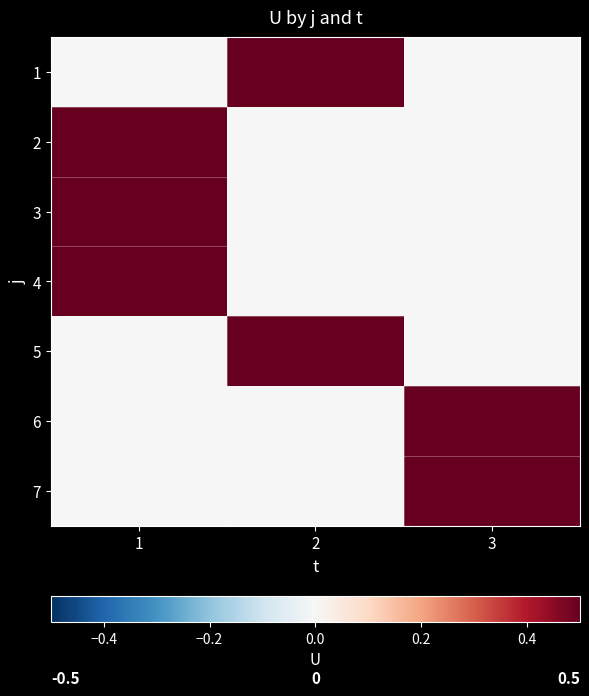

Which label corresponds to the largest value in the chart?

2